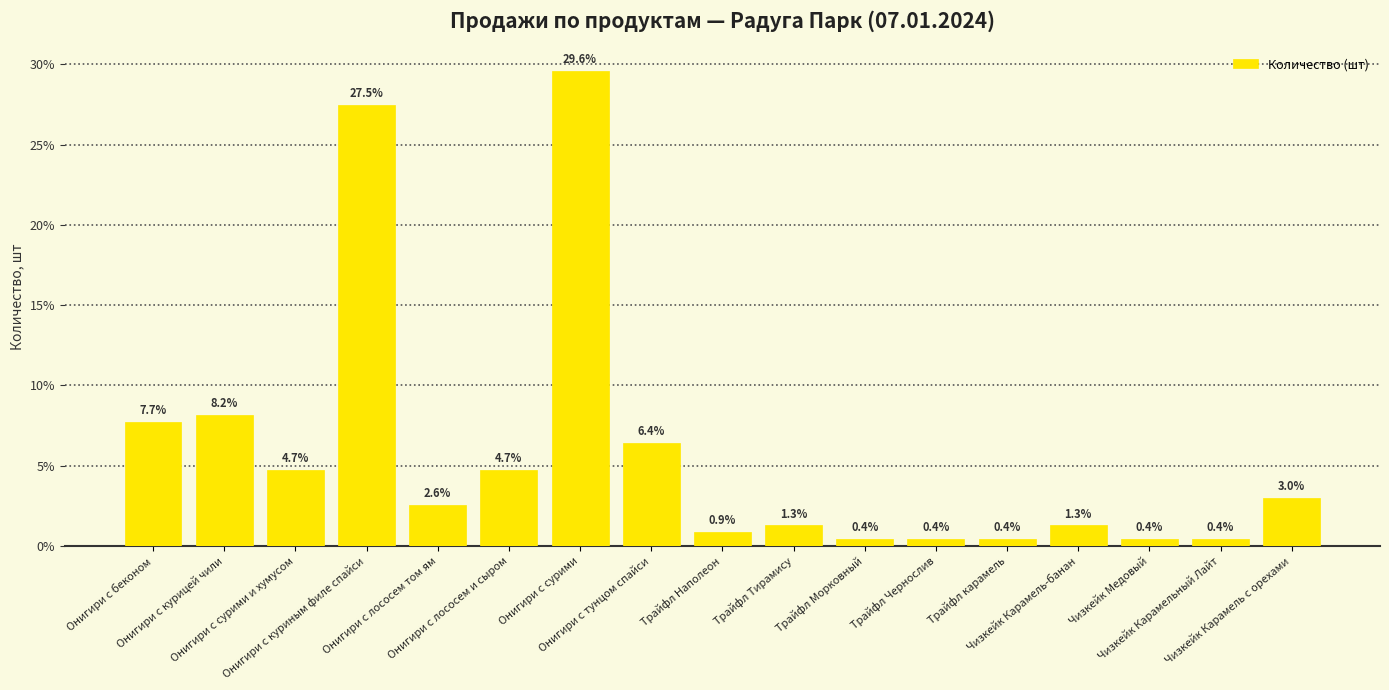

Reading left to right, transcribe all the data shown in this chart.

7.7	8.2	4.7	27.5	2.6	4.7	29.6	6.4	0.9	1.3	0.4	0.4	0.4	1.3	0.4	0.4	3.0